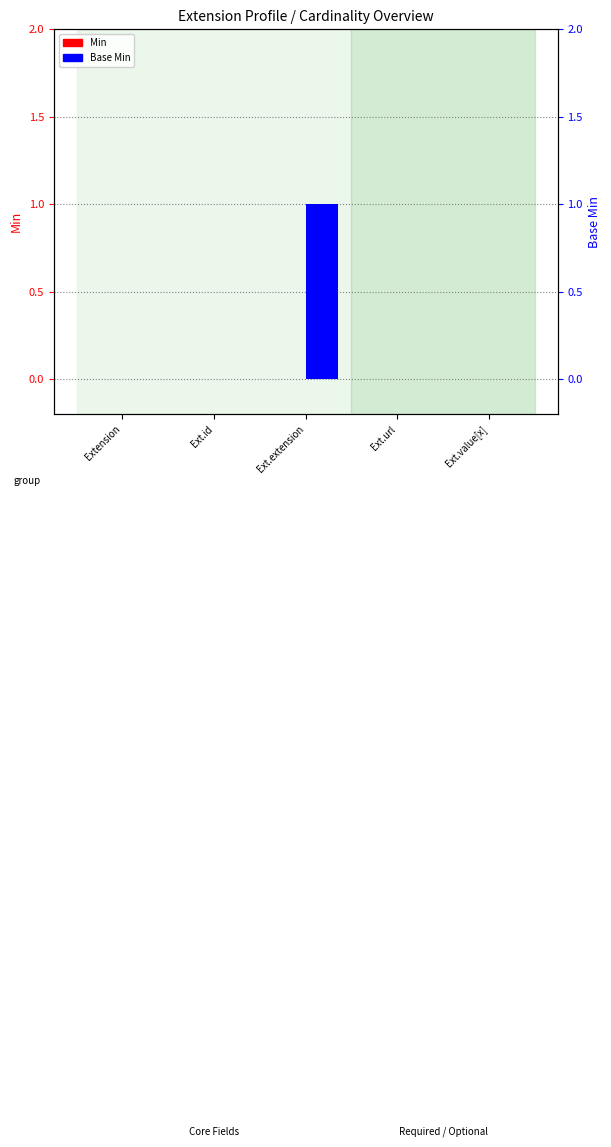

What is the maximum value for Base Min?

1